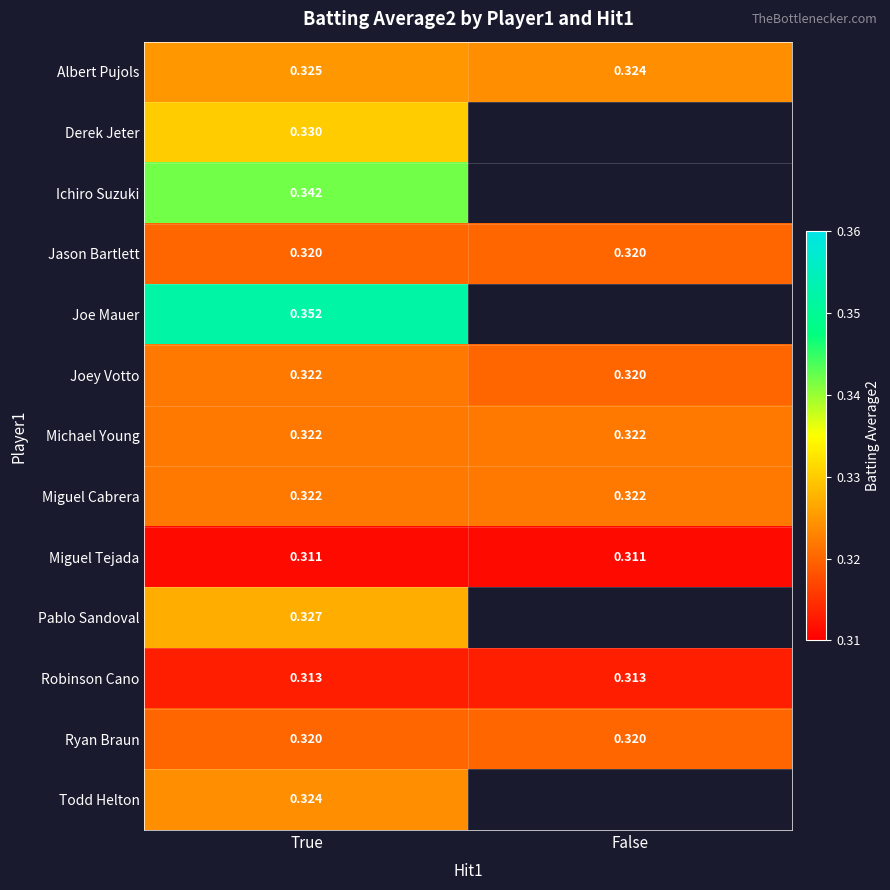

Between False and True, which is larger?

True